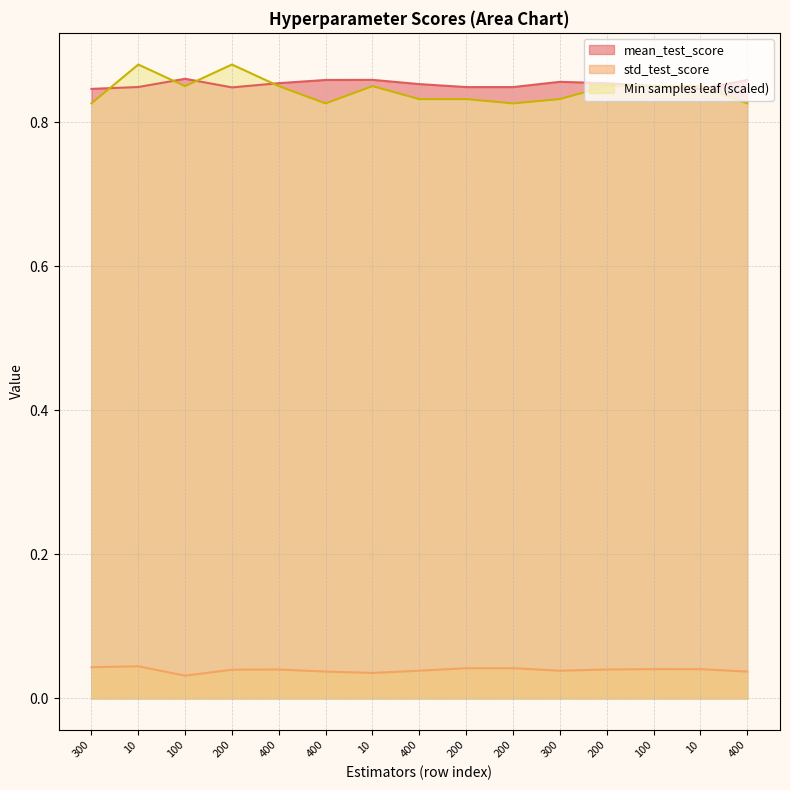

Does the chart have visible grid lines?

Yes